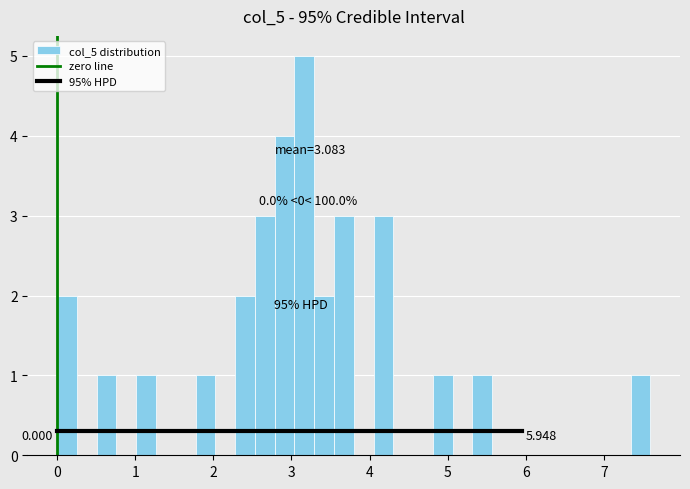

Read against the x-axis, roughly where is the centre of the tallest bar?

3.2